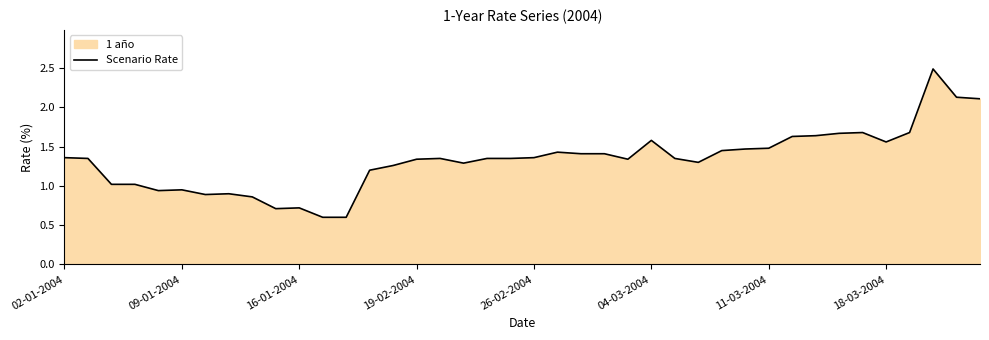

How many data points does each series have?

40